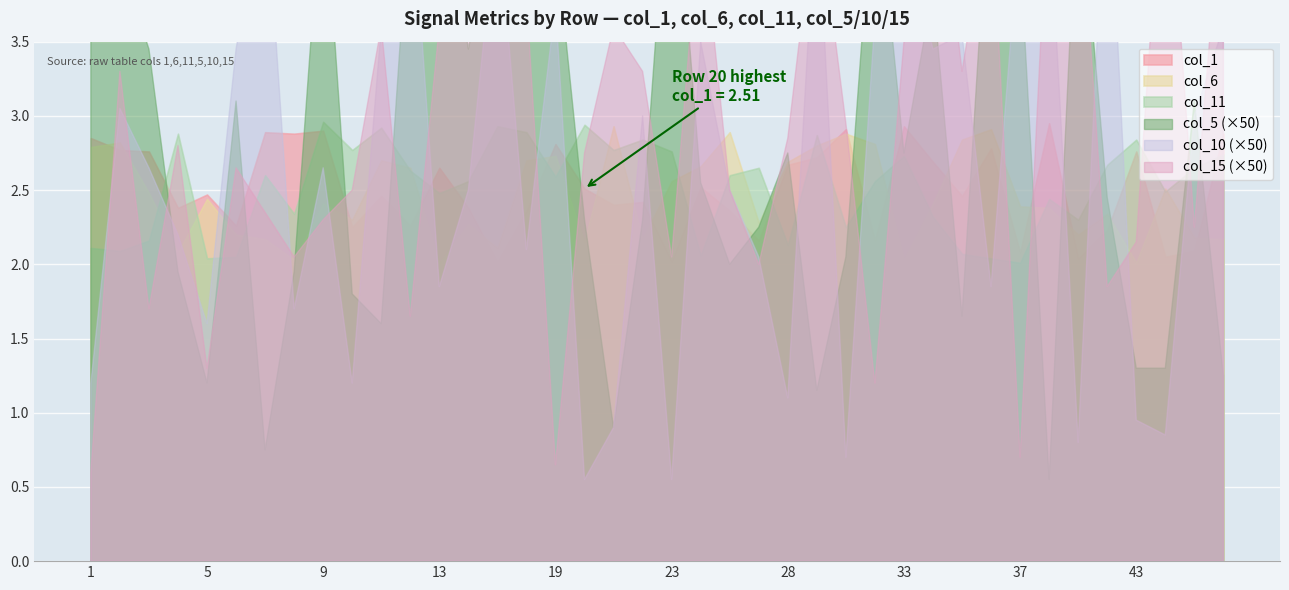

At 28, list the series in order from largest to smallest.

col_6, col_1, col_11, col_15, col_5, col_10